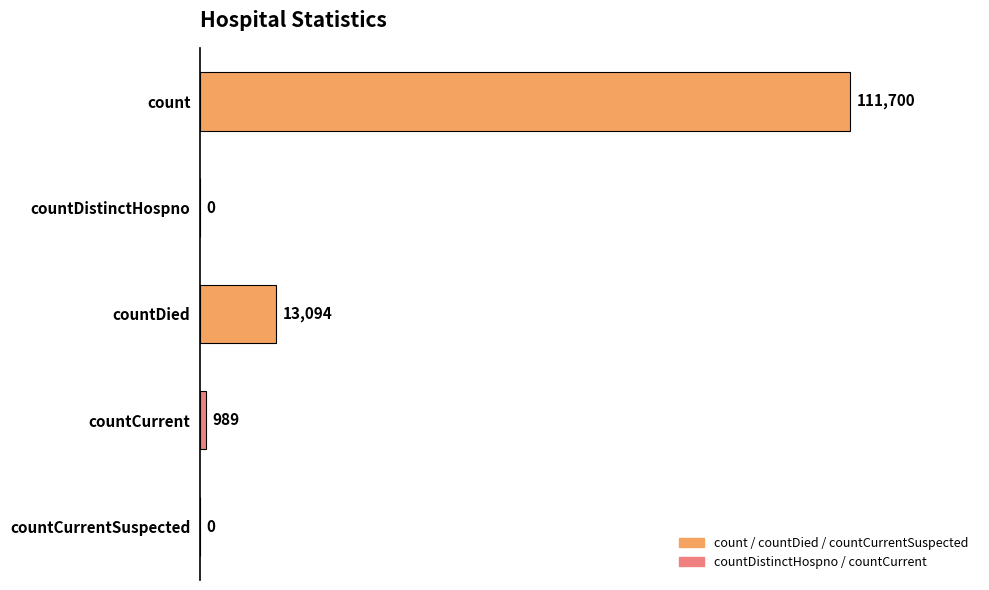

What is the sum of the values at count and countDied?

124794